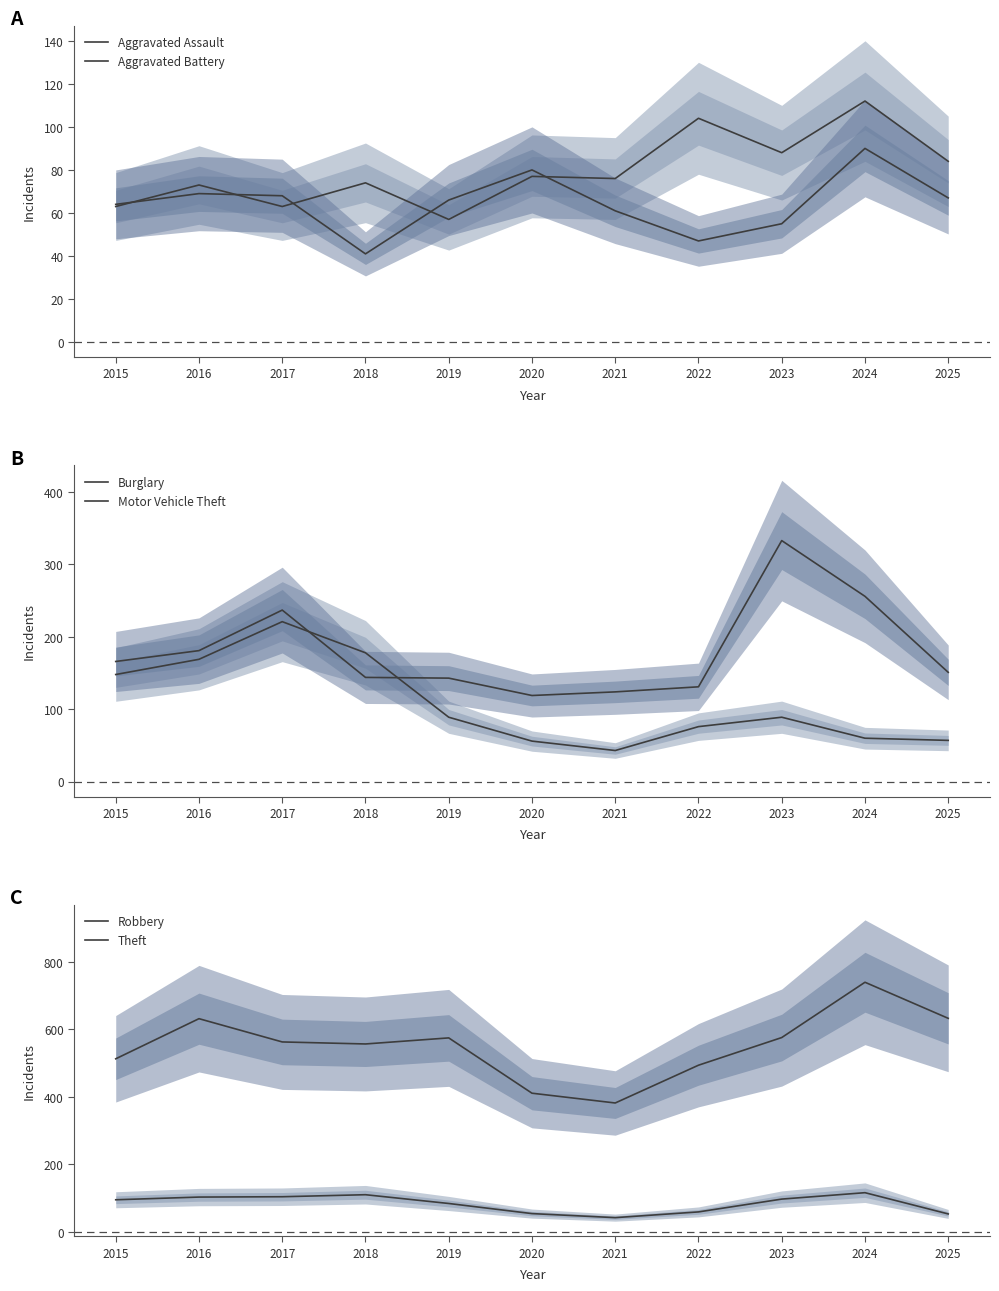

Between which two adjacent categories do Burglary and Motor Vehicle Theft first intersect?

2017 and 2018